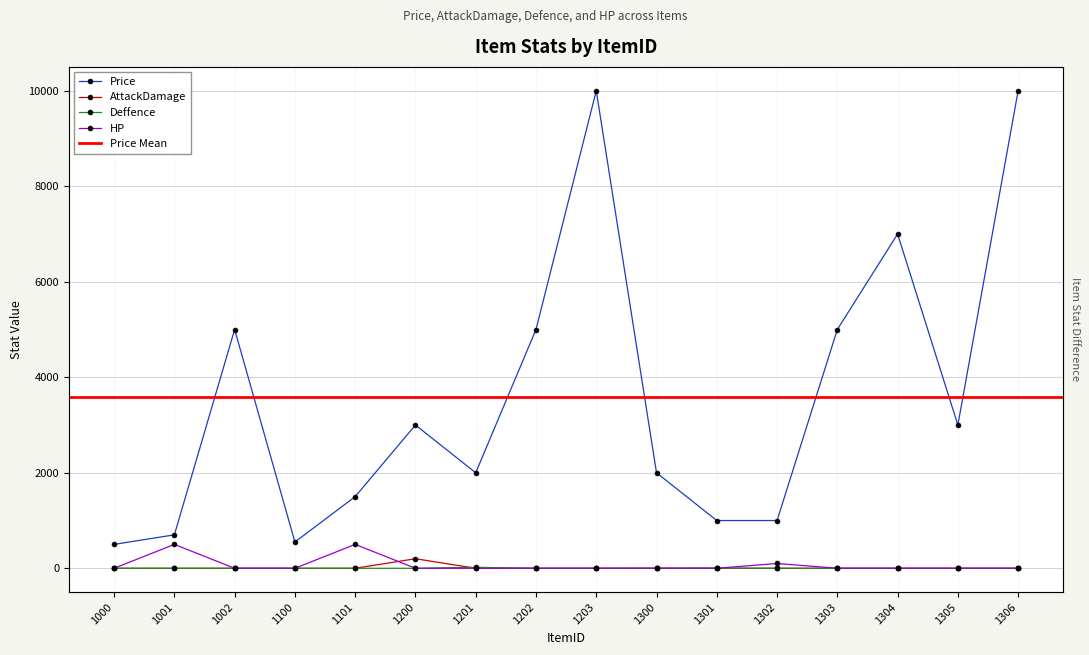

The Price series shows 5000 at 1303. True or false?

True